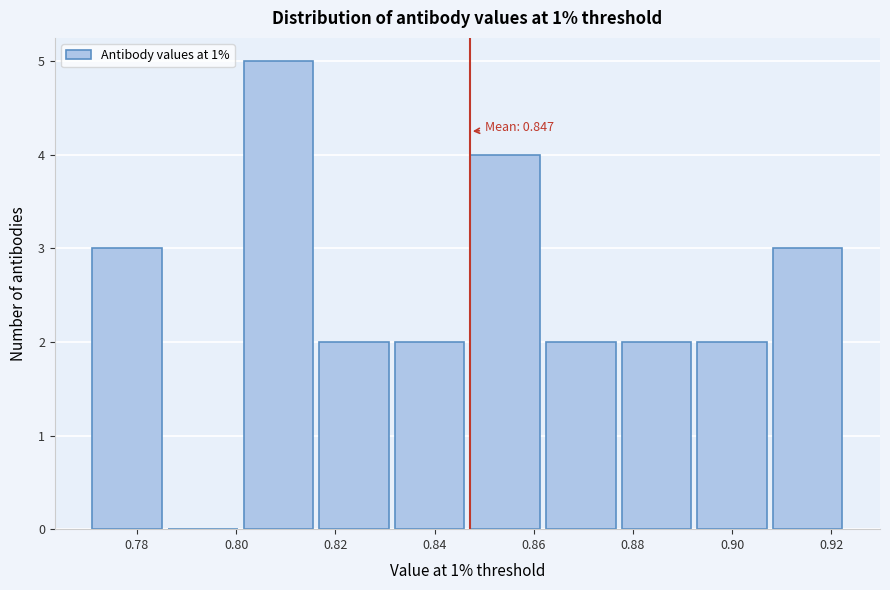

Over which range of the x-axis is the bar tallest?

0.802 to 0.816